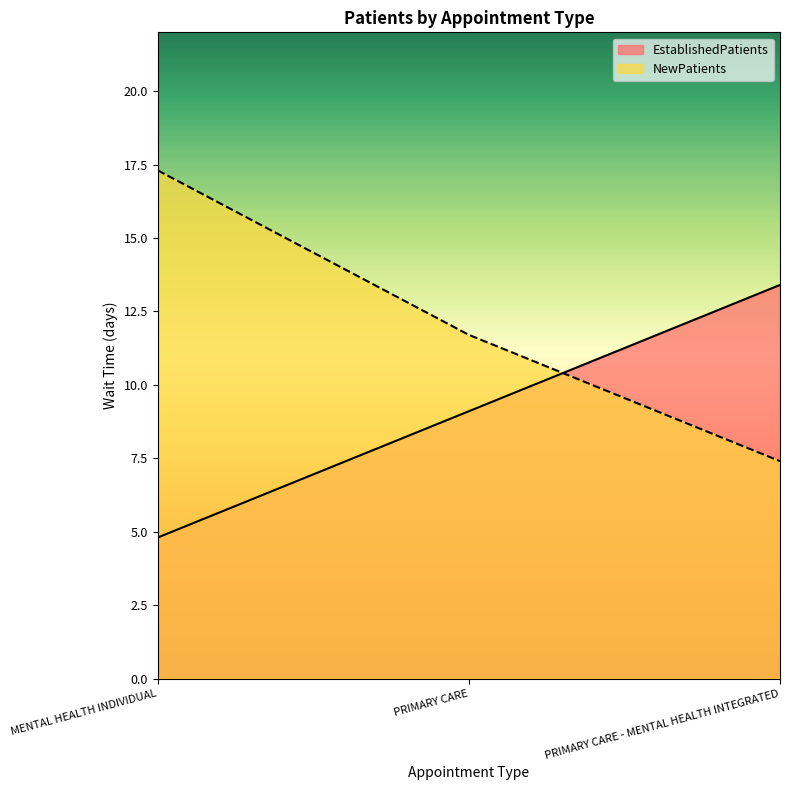

At which label does EstablishedPatients reach its minimum?

MENTAL HEALTH INDIVIDUAL